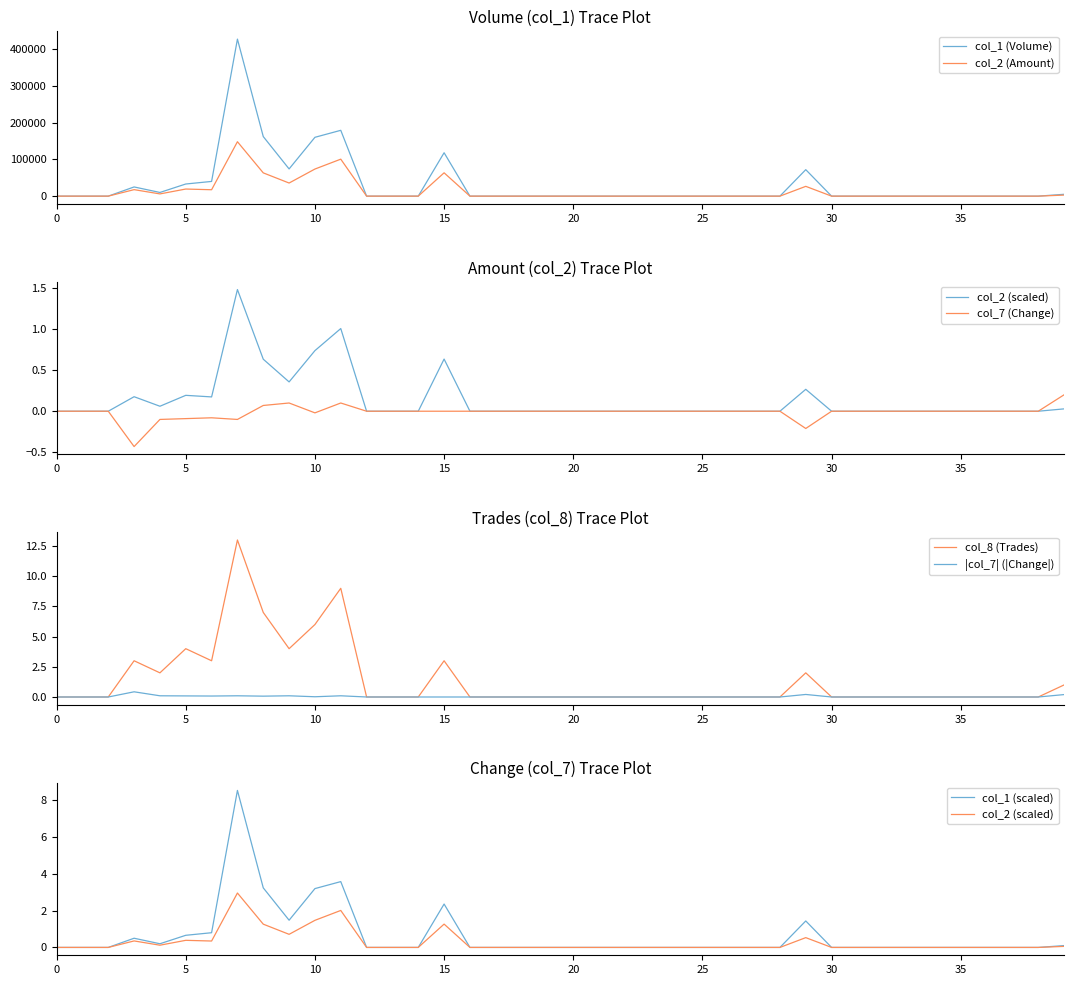

Which category has the highest value in the col_7 series?

39